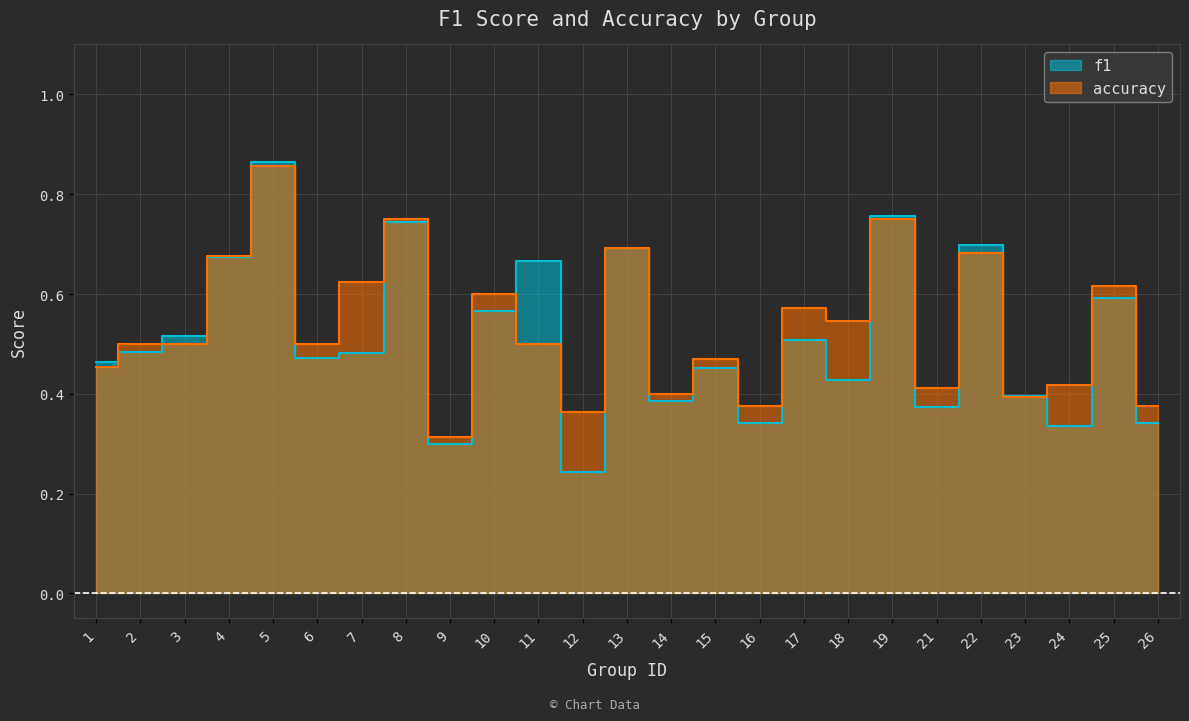

Which series has the widest spread of values?

f1